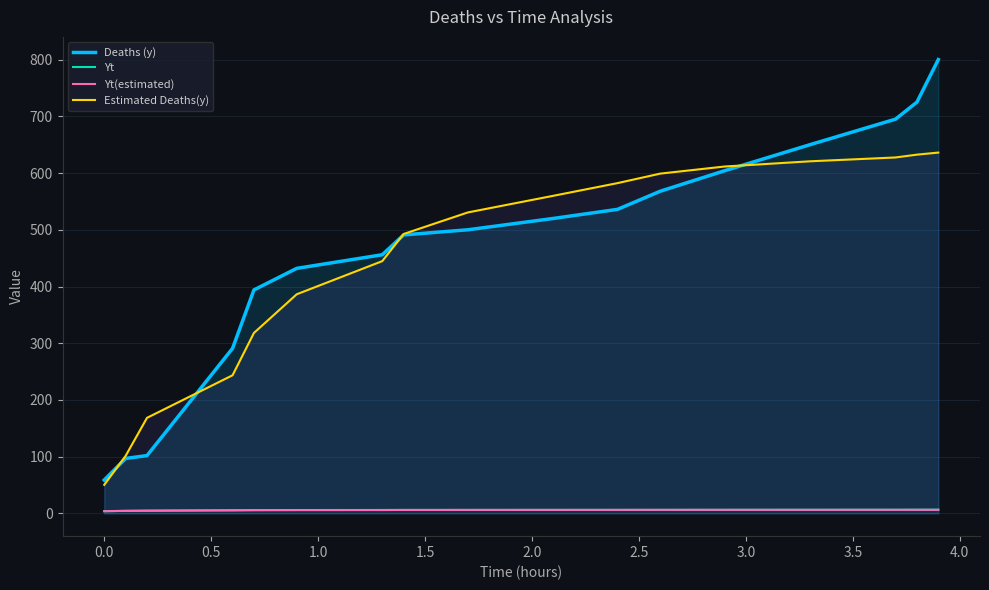

Reading left to right, what are all the values shown in this chart?

Deaths (y): 59.0	97.0	102.0	291.0	394.0	432.0	456.0	491.0	500.0	520.0	536.0	568.0	604.0	650.0	695.0	725.0	800.0
Yt: 4.1	4.6	4.6	5.7	6.0	6.1	6.1	6.2	6.2	6.3	6.3	6.3	6.4	6.5	6.5	6.6	6.7
Yt(estimated): 3.9	4.6	5.1	5.5	5.8	6.0	6.1	6.2	6.3	6.3	6.4	6.4	6.4	6.4	6.4	6.4	6.5
Estimated Deaths(y): 50.5	101.5	168.6	243.6	318.2	386.3	444.8	492.6	530.6	559.9	582.3	599.0	611.5	620.7	627.5	632.4	636.1